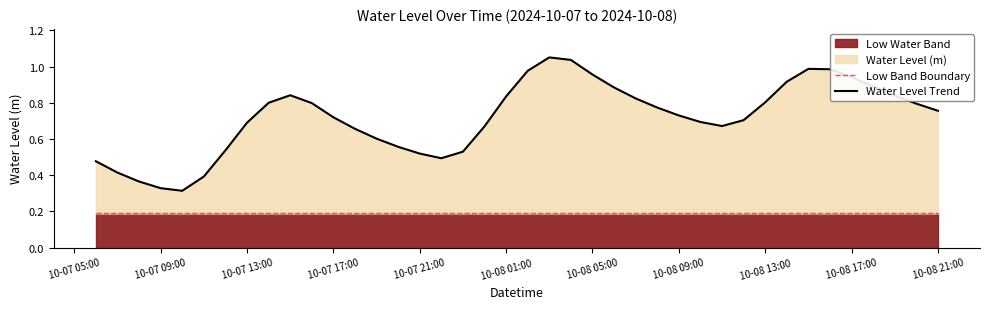

What is the average value of the Low Band Boundary series?

0.2